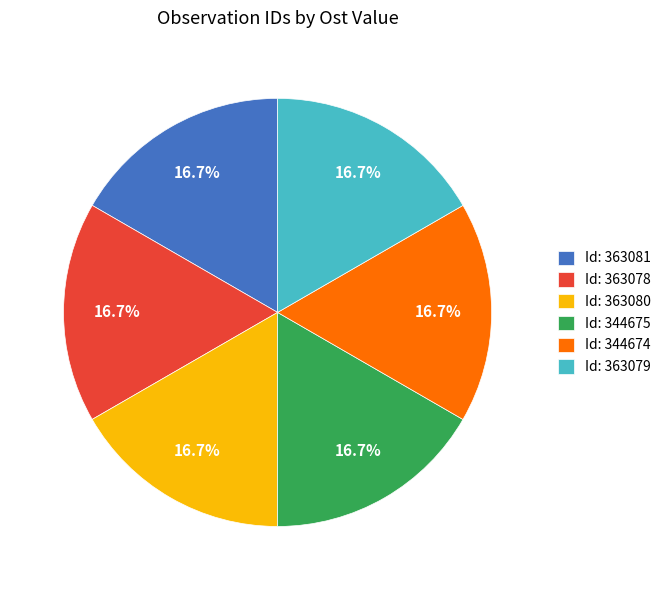

How much of the chart is everything except Id: 363078?

83.3%